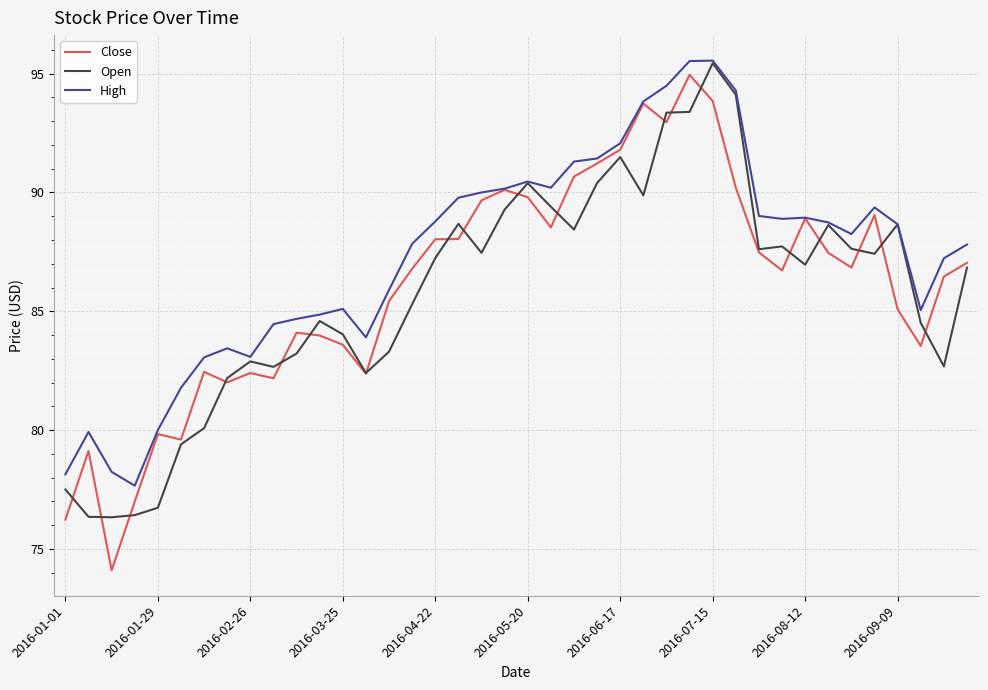

Which series has the widest spread of values?

Close